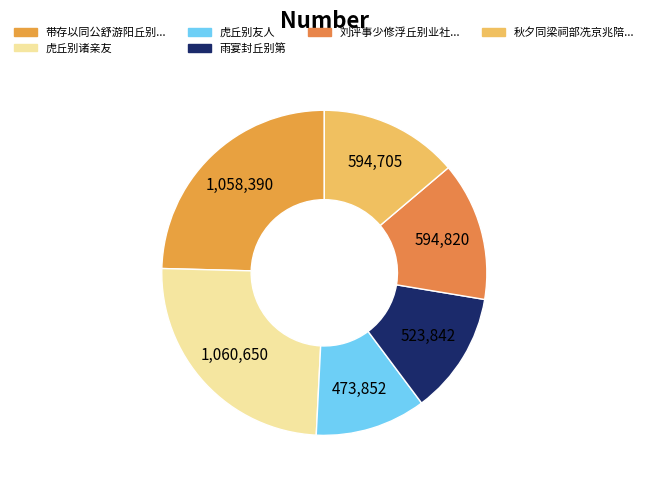

How many slices are in this pie chart?

6